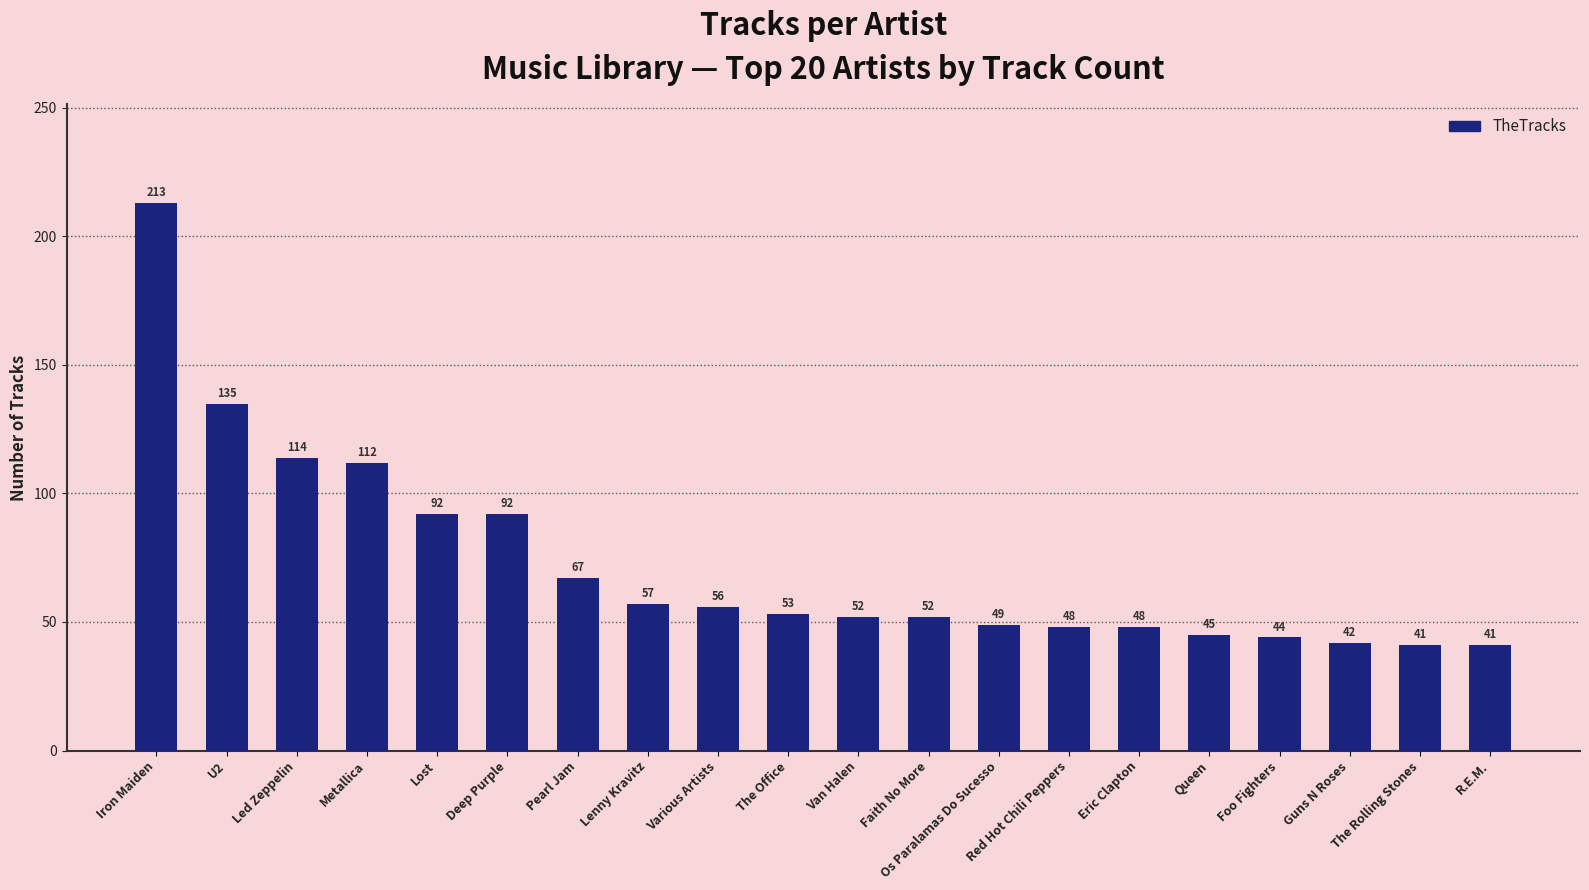

How many bars are there in total?

20